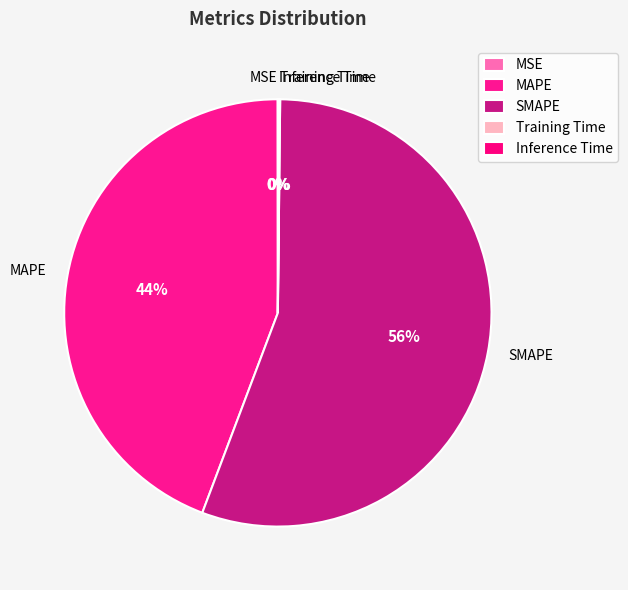

The SMAPE slice represents 49% of the pie. True or false?

False